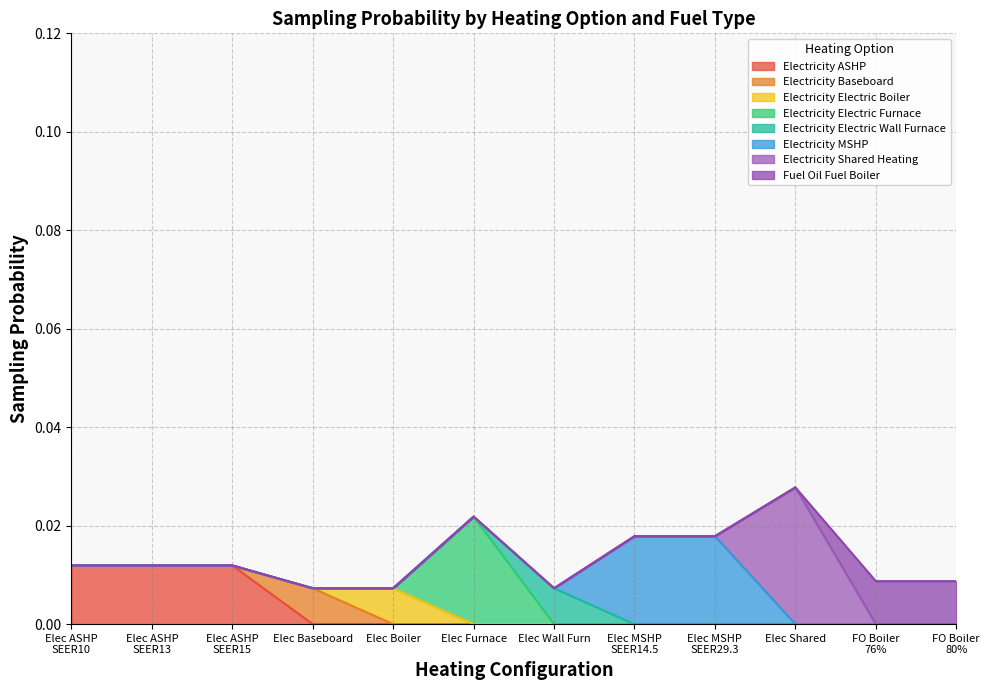

True or false: Electricity Electric Furnace and Electricity ASHP intersect in this chart.

False